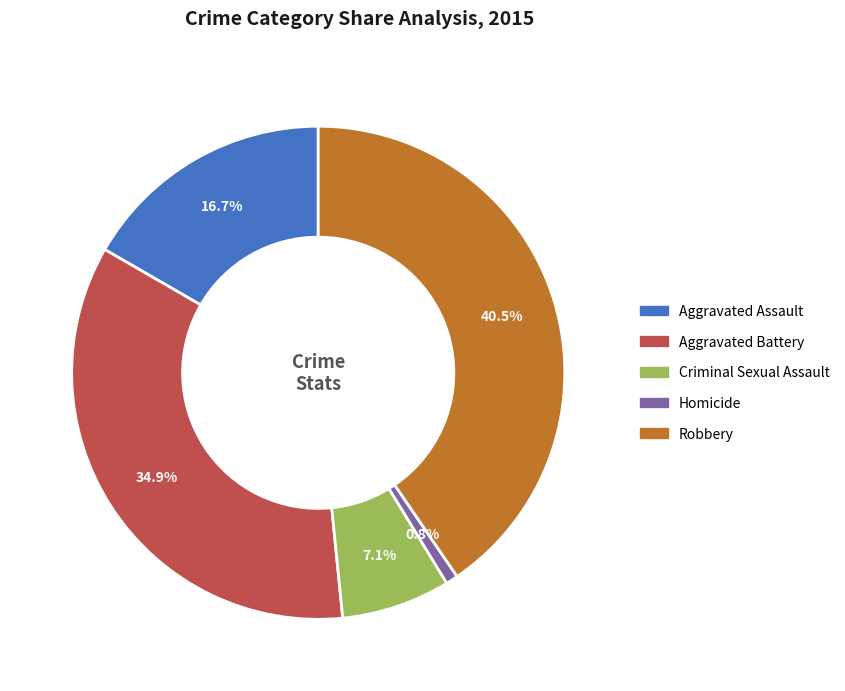

Is the sum of Criminal Sexual Assault and Homicide greater than half?

No